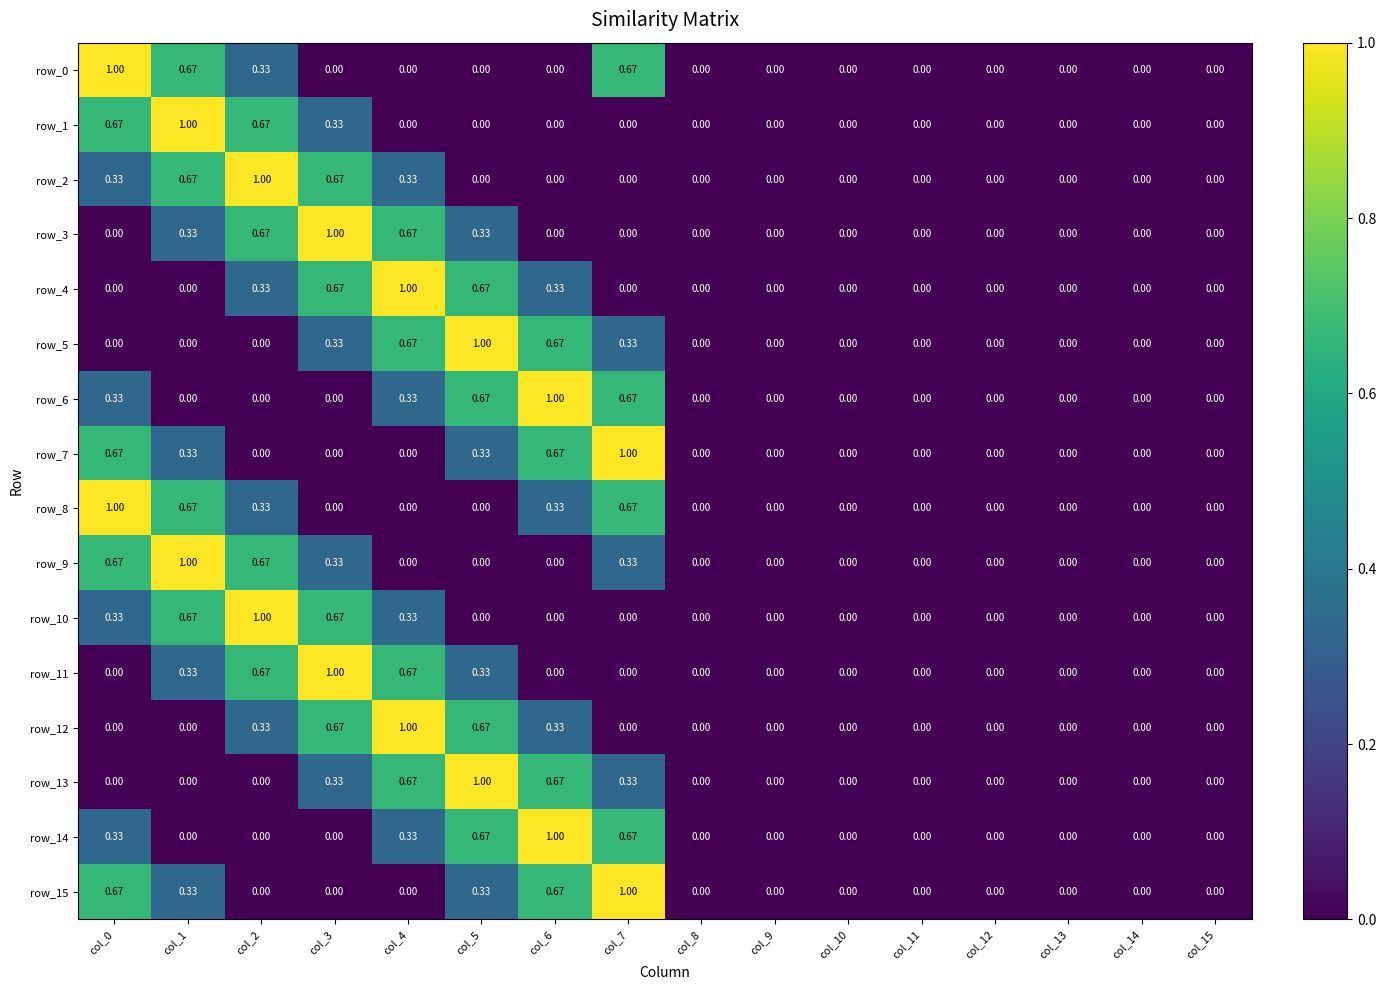

Is the value of row_7 at col_7 greater than the value of row_10 at col_5?

Yes